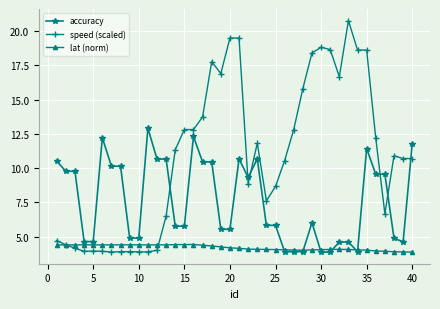

True or false: speed (scaled) has more than 2 interior local peaks.

True